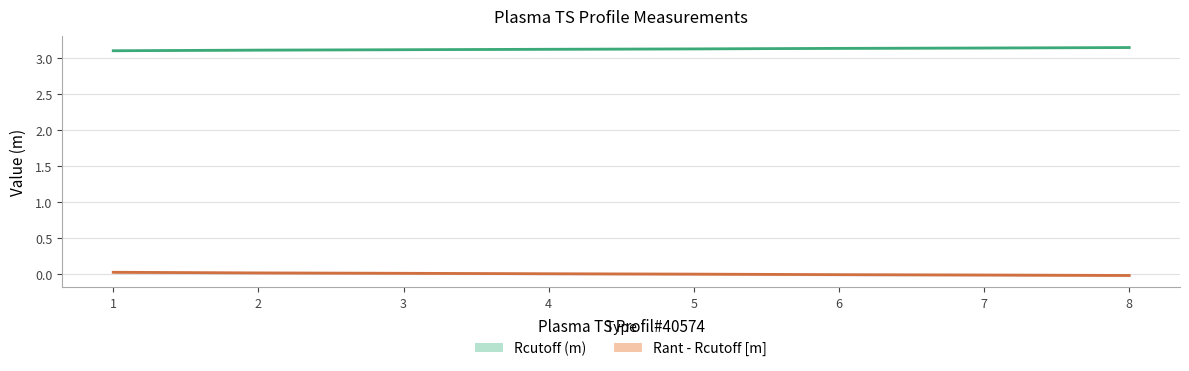

What is the difference between the highest and lowest values at 3?

3.1